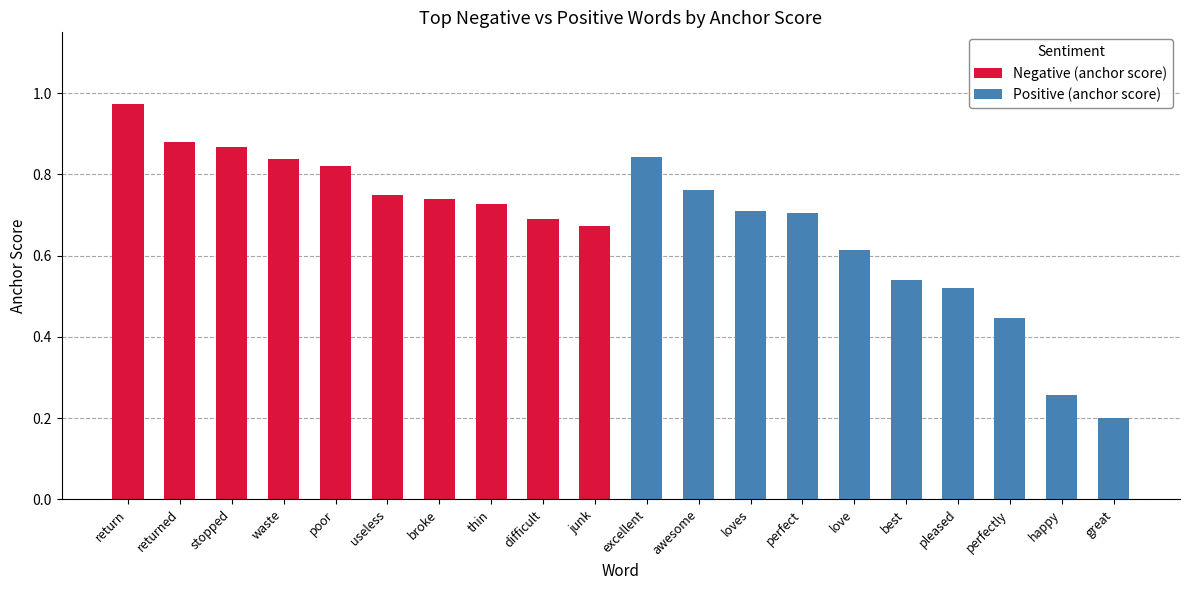

Which series has the widest spread of values?

Positive (anchor score)